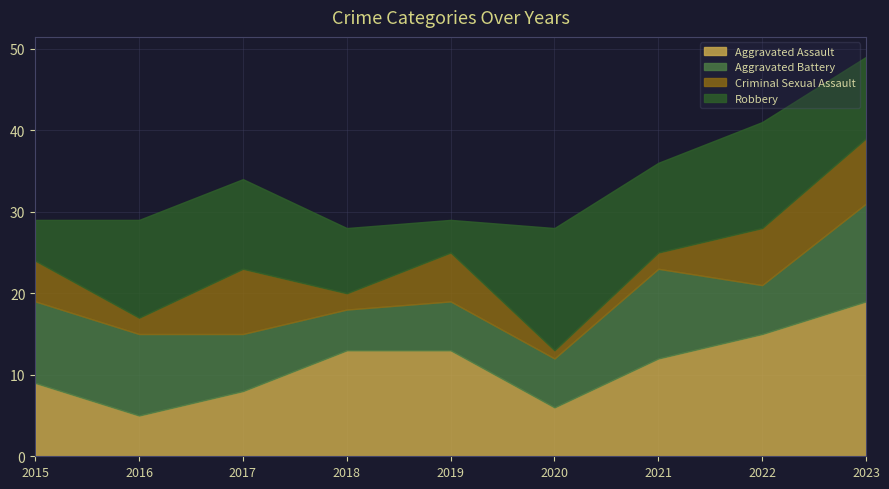

Which category has the lowest value across all series?

2020